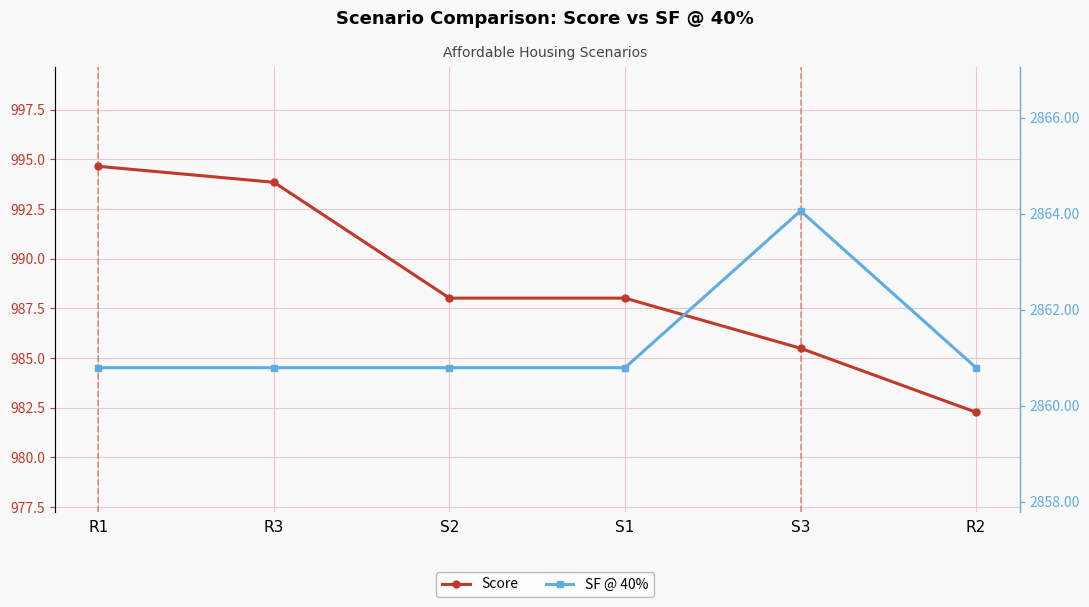

Count the number of data series in this chart.

2